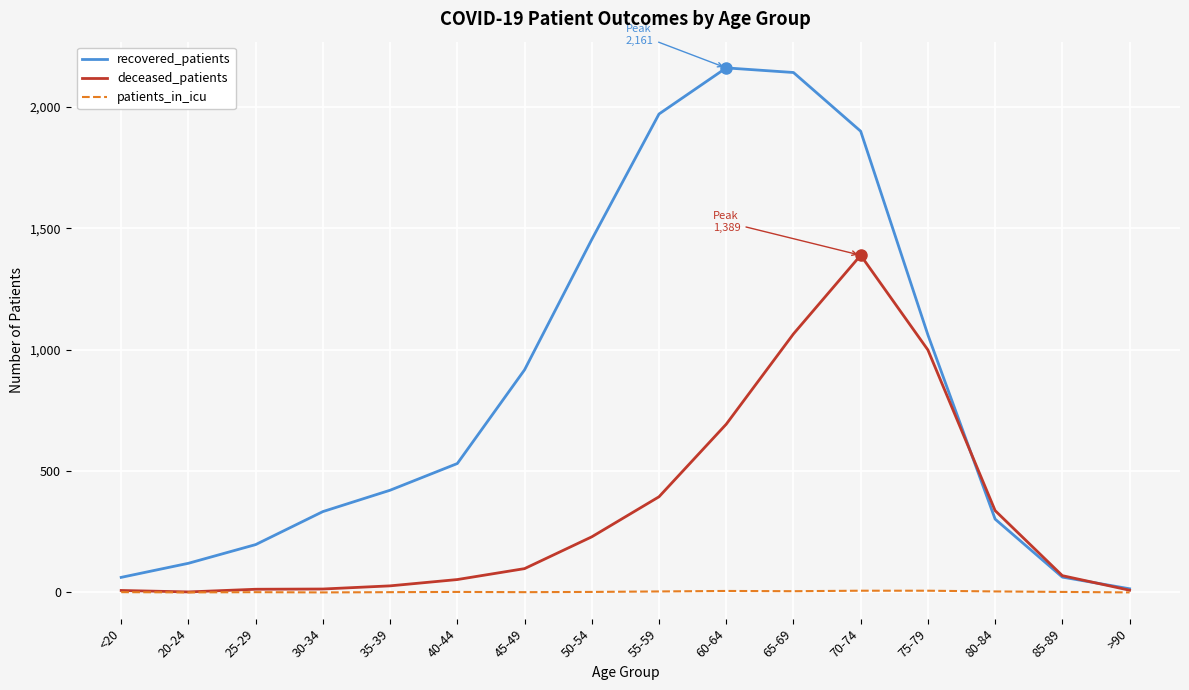

What are all the series names shown in the legend?

recovered_patients, deceased_patients, patients_in_icu